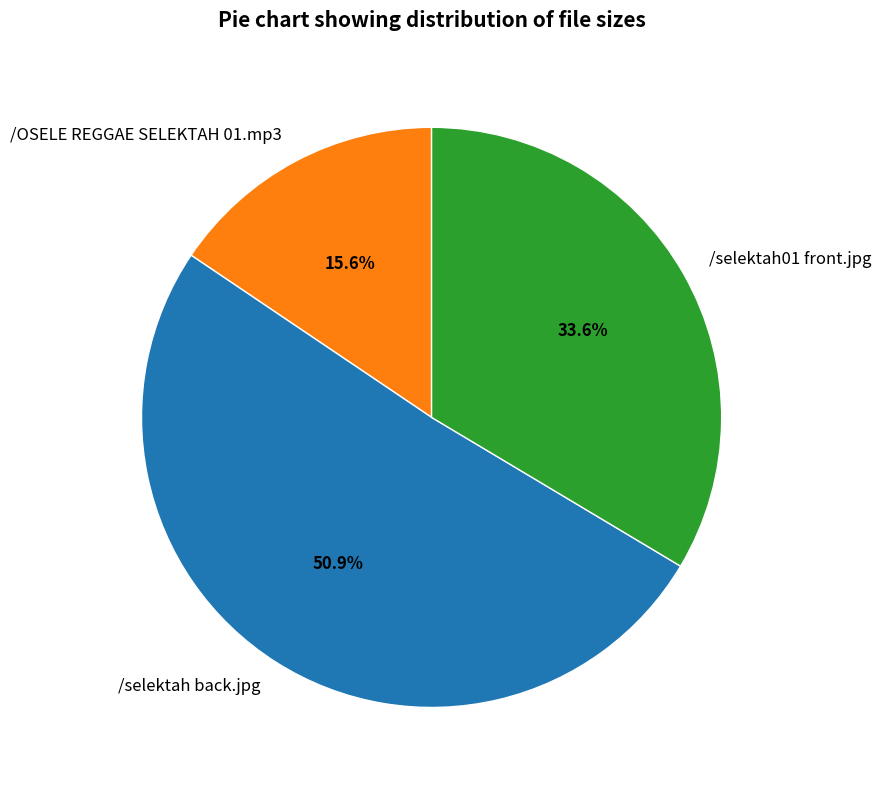

To the nearest percent, what is the combined percentage of /selektah01 front.jpg and /selektah back.jpg?

84%